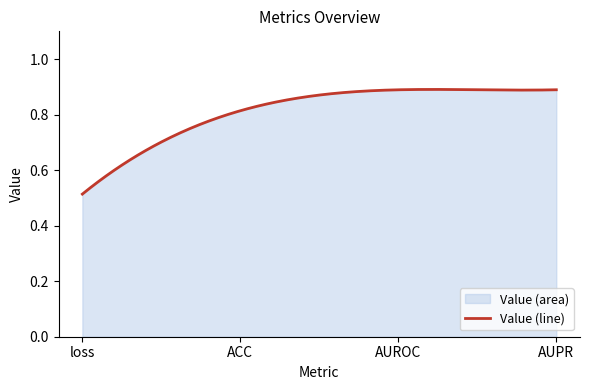

Does the chart have visible grid lines?

No